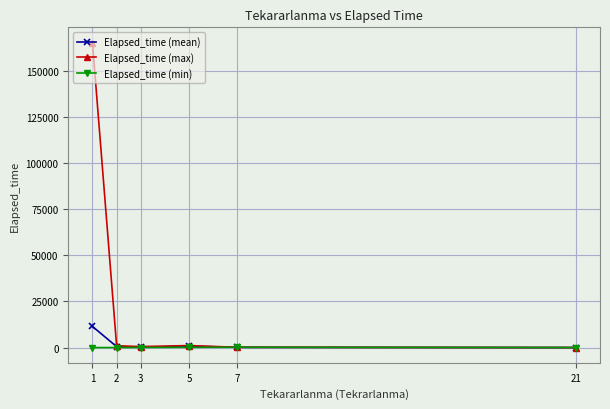

Which series changed the most between 1 and 3?

Elapsed_time (max)